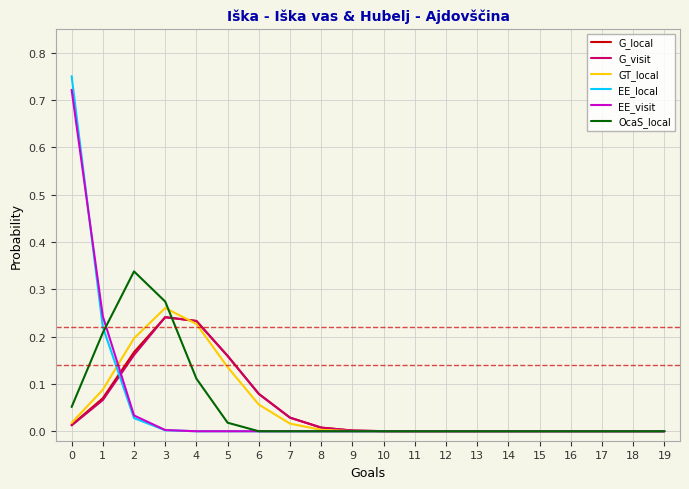

Is the value of G_local at 4 greater than the value of OcaS_local at 13?

Yes